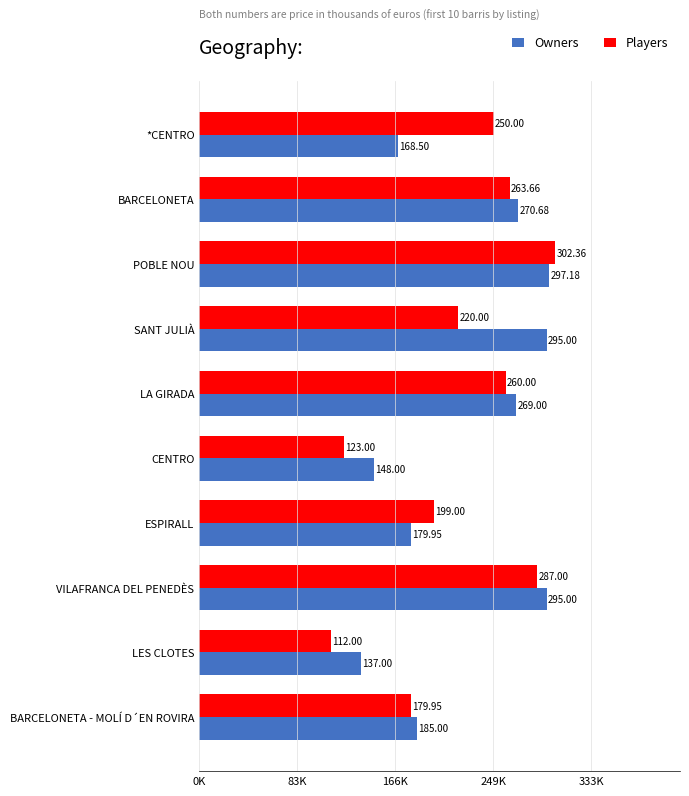

List the series in order of their peak value, highest first.

Players, Owners